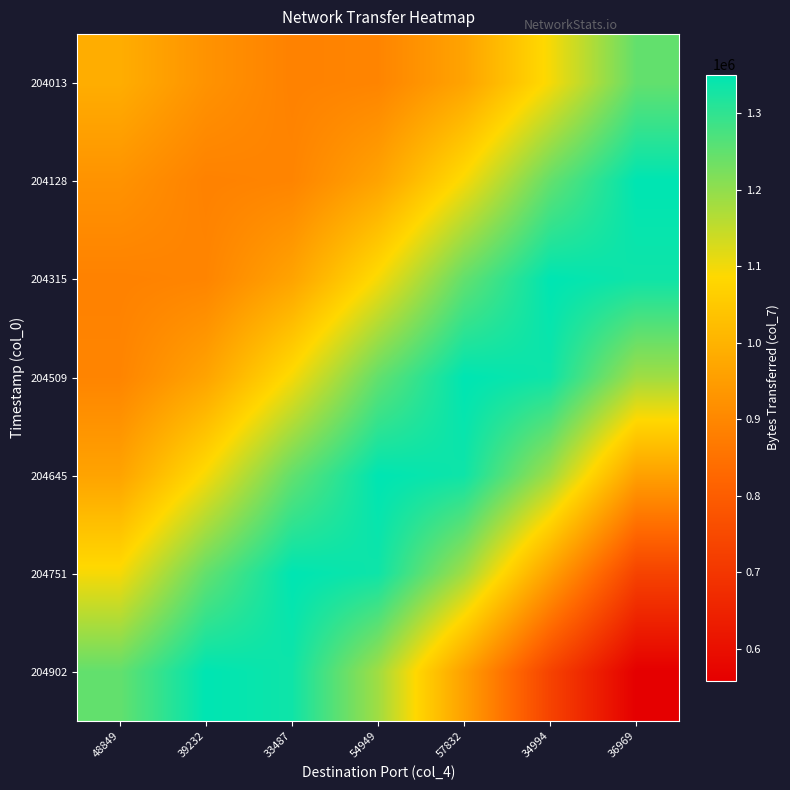

Reading left to right, list all the values displayed in this chart.

204013: 48849=987171.1	39232=926471.3	33487=887041.3	54949=893650.0	57832=964325.6	34994=1095163.3	36969=1247546.4
204128: 48849=926471.3	39232=887041.3	33487=893650.0	54949=964325.6	57832=1095163.3	34994=1247546.4	36969=1350276.3
204315: 48849=887041.3	39232=893650.0	33487=964325.6	54949=1095163.3	57832=1247546.4	34994=1350276.3	36969=1334004.4
204509: 48849=893650.0	39232=964325.6	33487=1095163.3	54949=1247546.4	57832=1350276.3	34994=1334004.4	36969=1184234.9
204645: 48849=964325.6	39232=1095163.3	33487=1247546.4	54949=1350276.3	57832=1334004.4	34994=1184234.9	36969=956855.4
204751: 48849=1095163.3	39232=1247546.4	33487=1350276.3	54949=1334004.4	57832=1184234.9	34994=956855.4	36969=731831.8
204902: 48849=1247546.4	39232=1350276.3	33487=1334004.4	54949=1184234.9	57832=956855.4	34994=731831.8	36969=558676.0